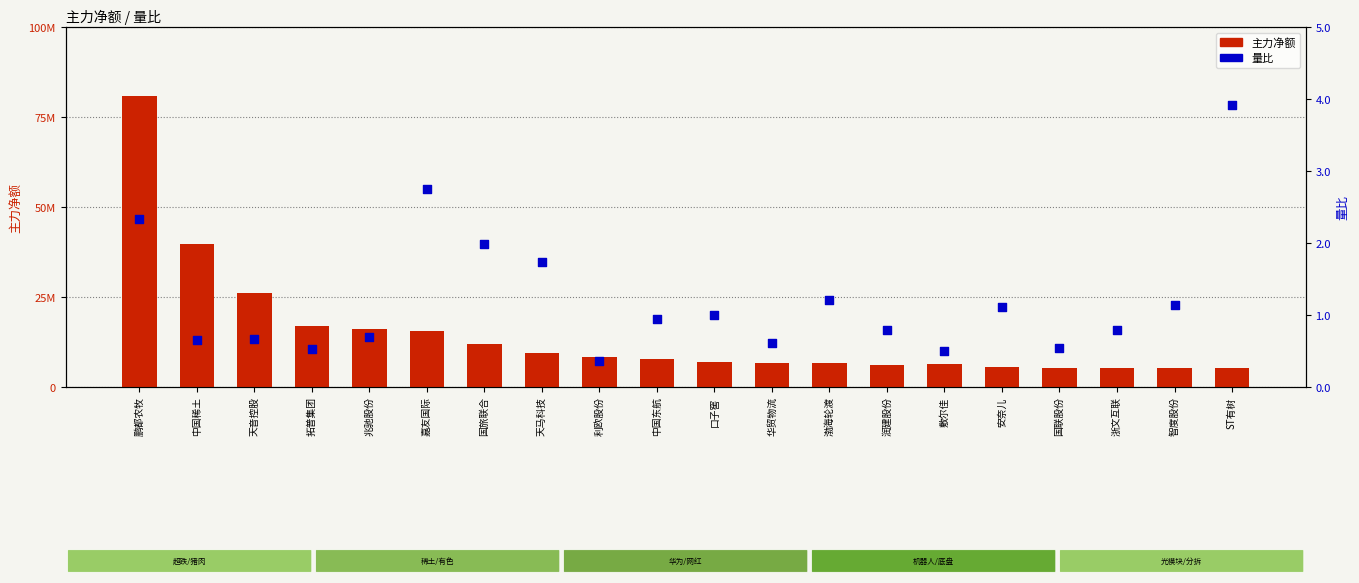

At how many categories does at least one series exceed 7664041?

10